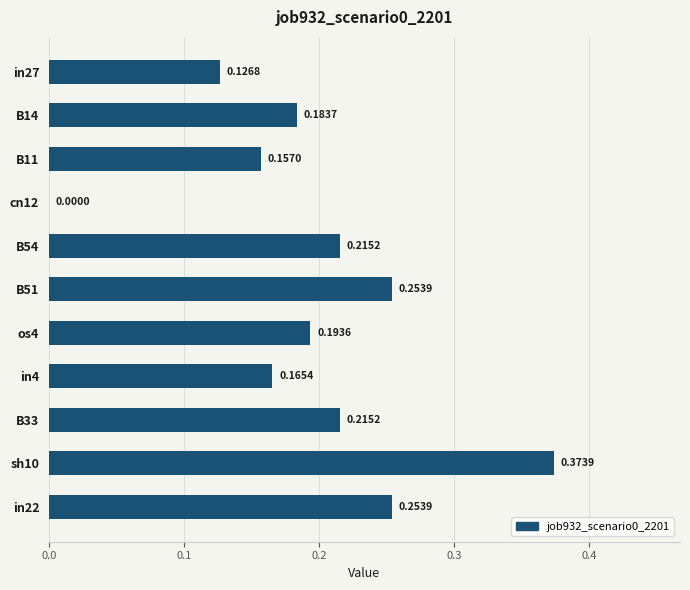

What is the change in value from in27 to sh10?

+0.2